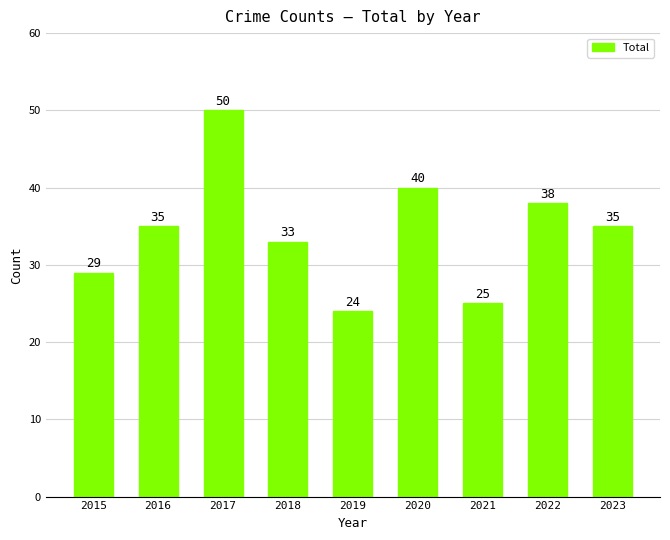

Reading left to right, what are all the values shown in this chart?

2015=29	2016=35	2017=50	2018=33	2019=24	2020=40	2021=25	2022=38	2023=35